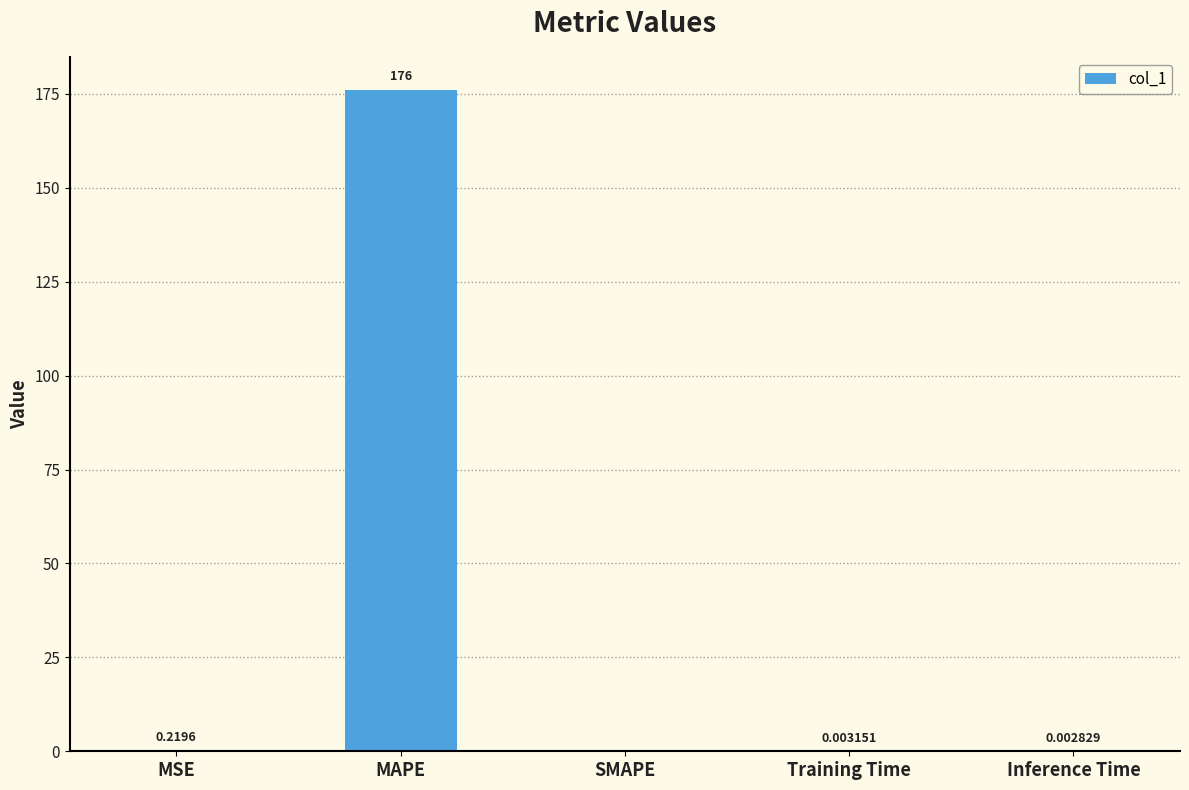

How many data points does each series have?

5